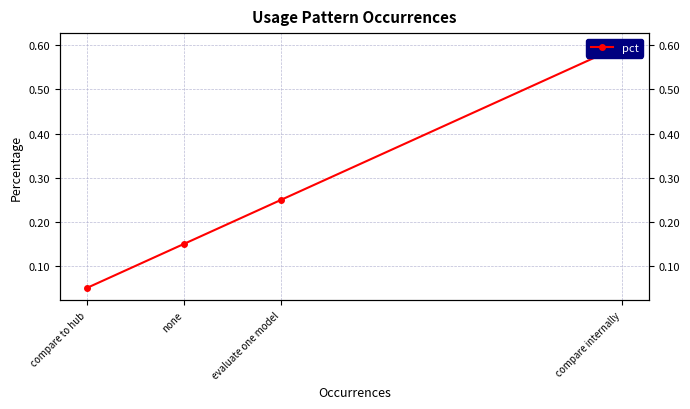

The value at compare internally is 0.3. True or false?

False